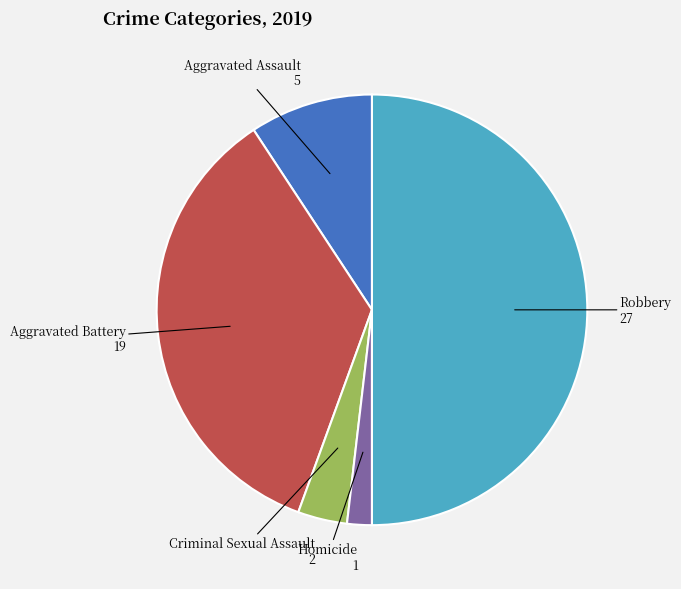

Which category has the biggest portion of the pie?

Robbery